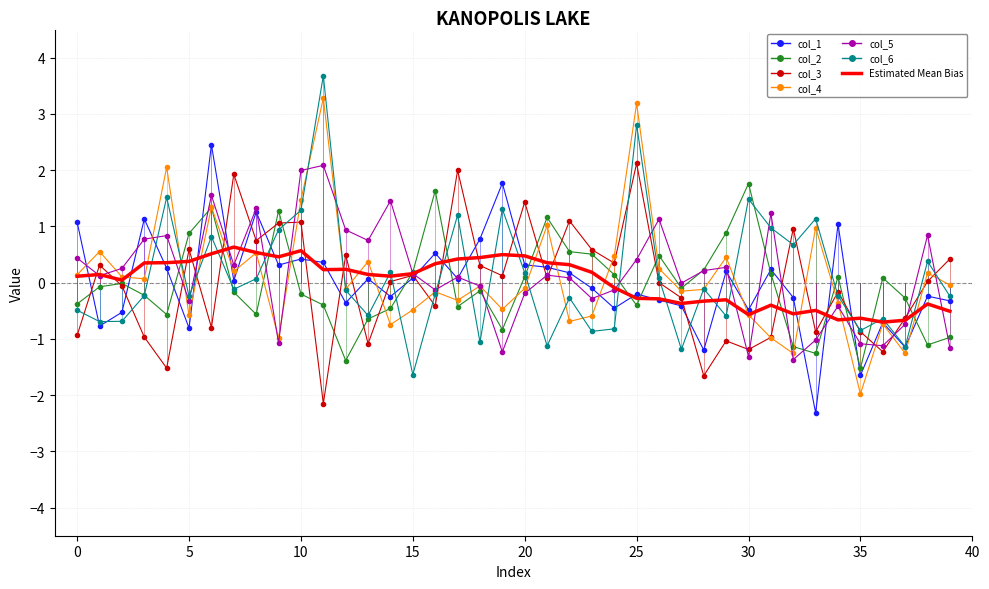

What is the maximum value shown in the chart?

3.7